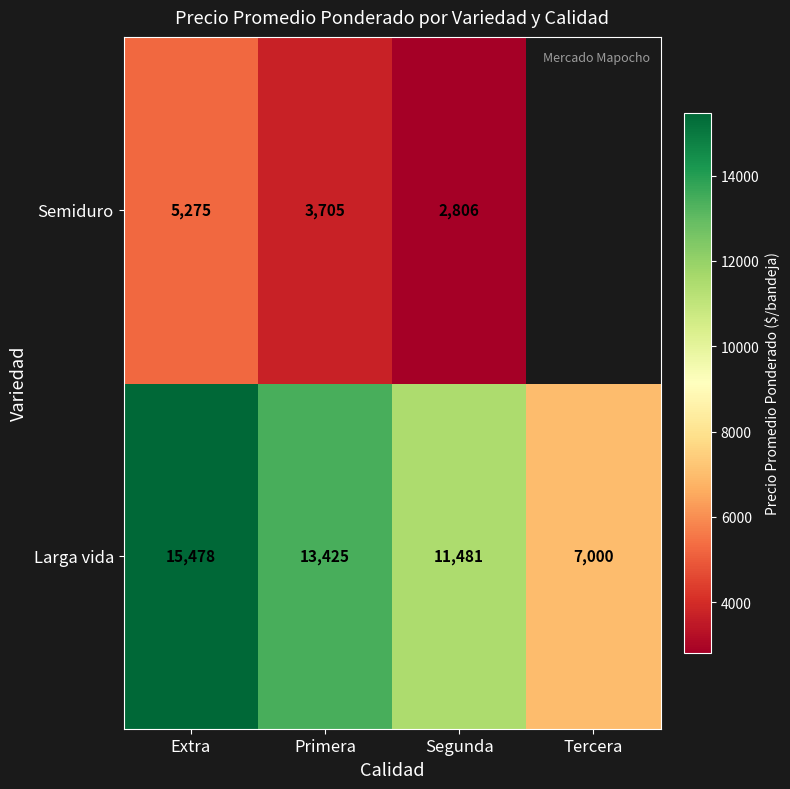

Is it true that Larga vida equals 19250 at Segunda?

False